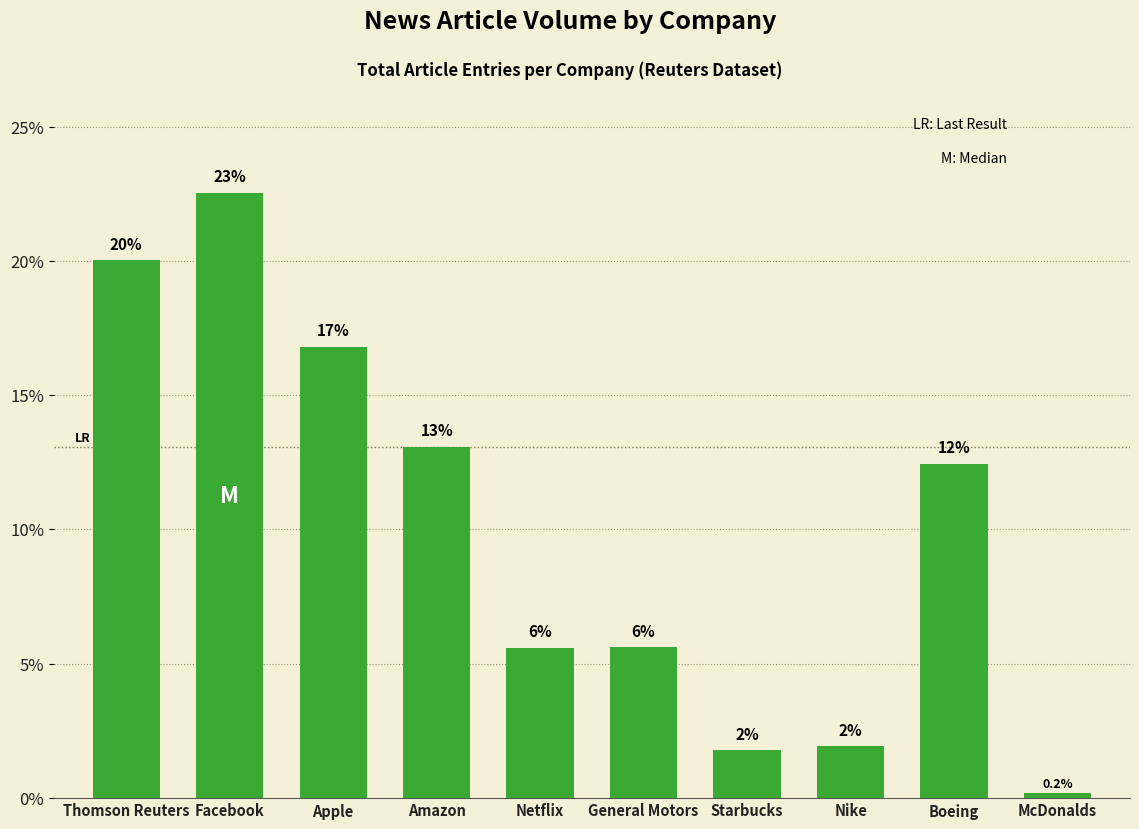

True or false: the data shows 5.6 at Netflix.

True